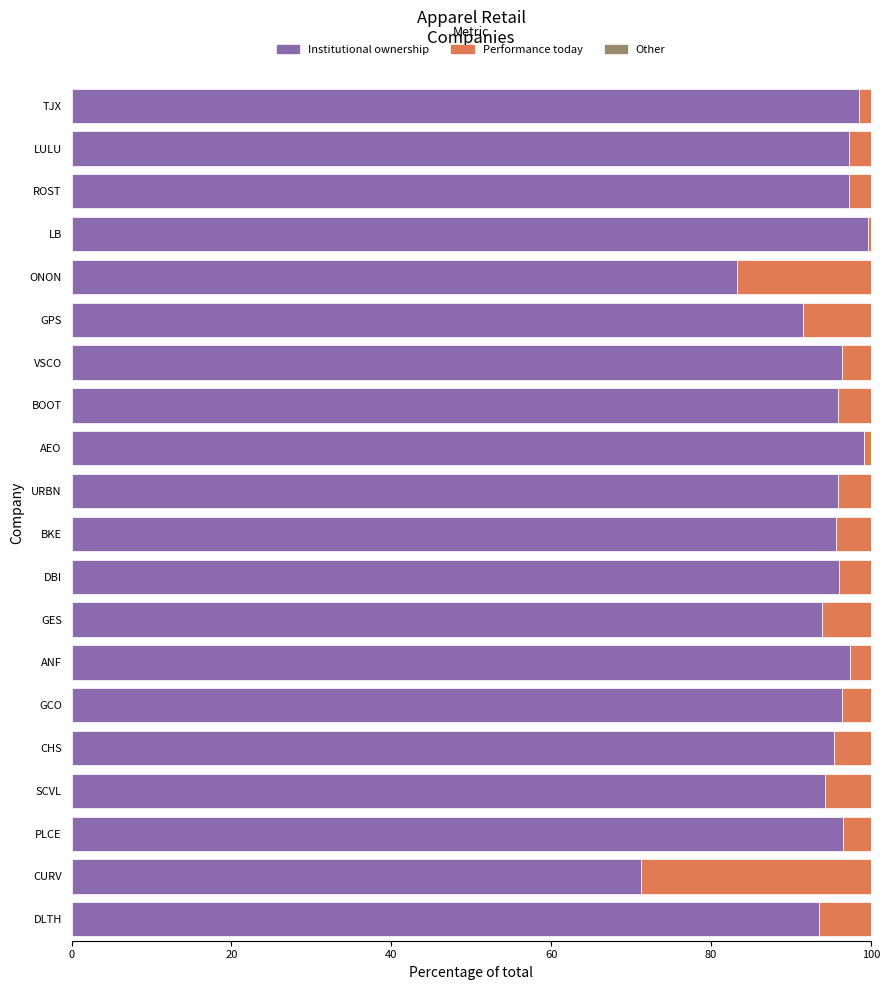

Where is Institutional ownership nearest to the value 85?

ONON